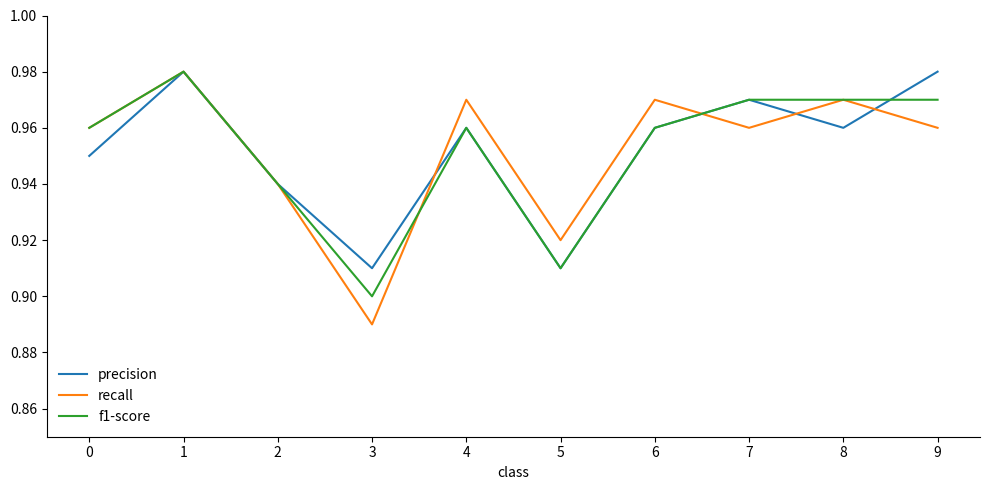

Does the chart have visible grid lines?

No